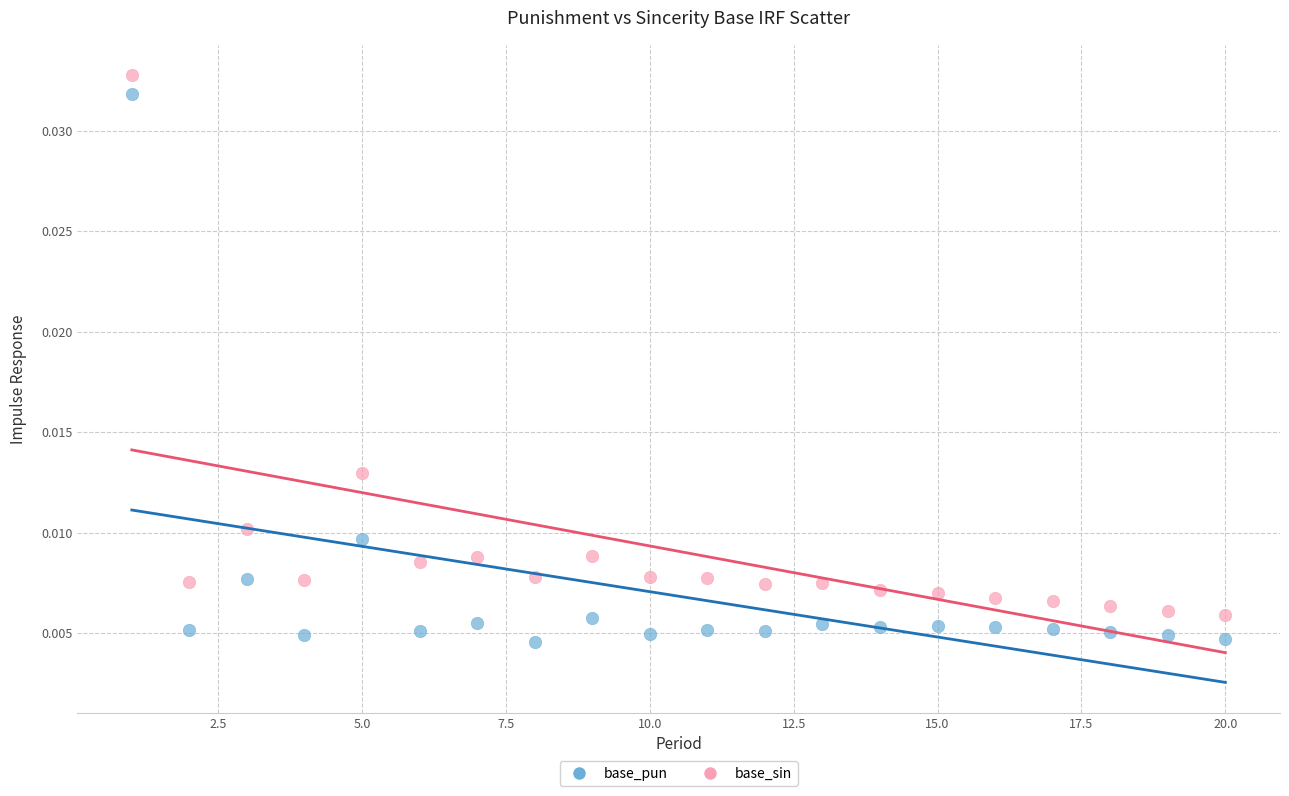

Across all data points, what is the range of X values (max minus min)?

19.0